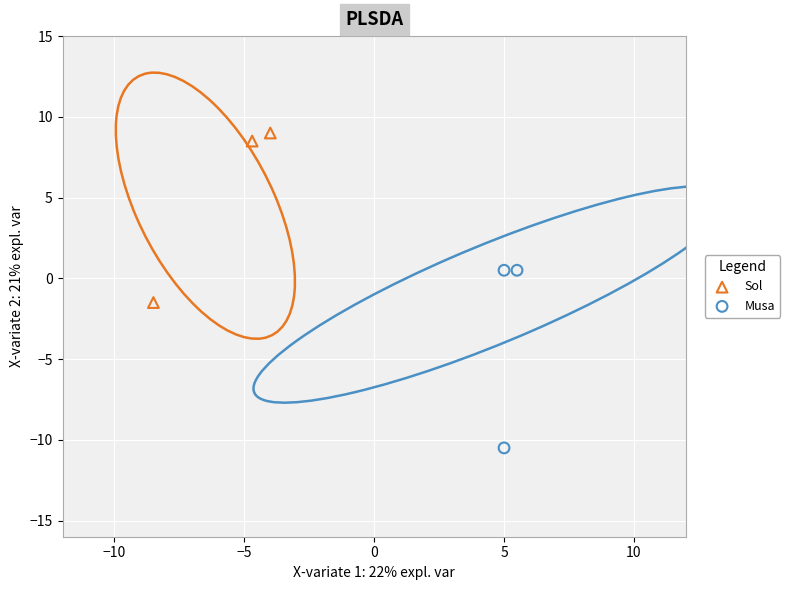

Which series reaches the maximum Y coordinate?

Sol